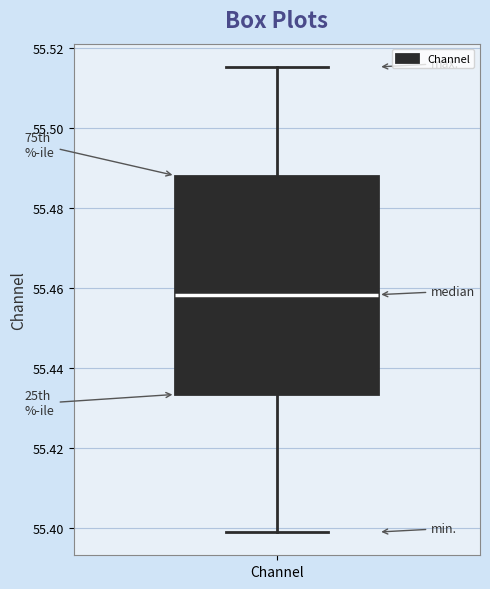

Read this box plot against the y-axis: the position of the median line, the range covered by the box, and the ends of both whiskers. The values are not printed on the chart, so give them approximately, as read against the axis.

median 55.458, box 55.434 to 55.488, whiskers 55.398 to 55.516